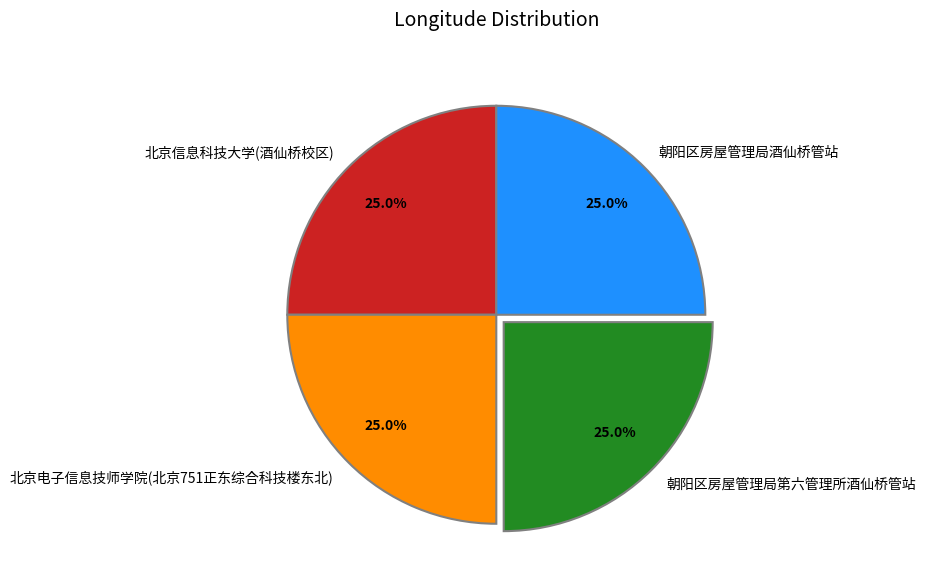

Does 朝阳区房屋管理局第六管理所酒仙桥管站 represent more than half of the total?

No